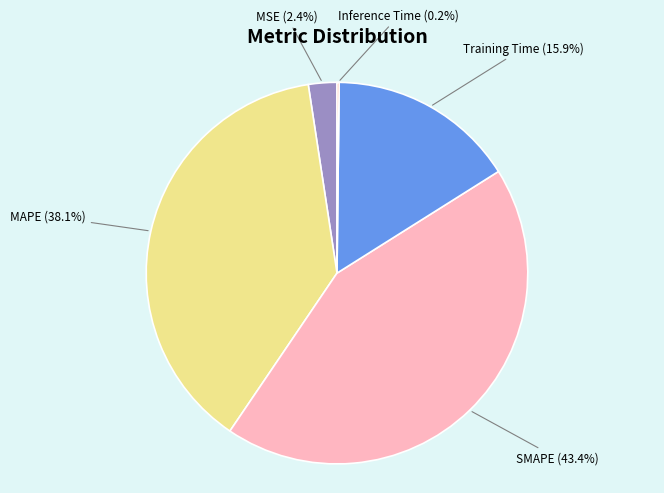

How much of the chart is everything except MAPE?

61.9%